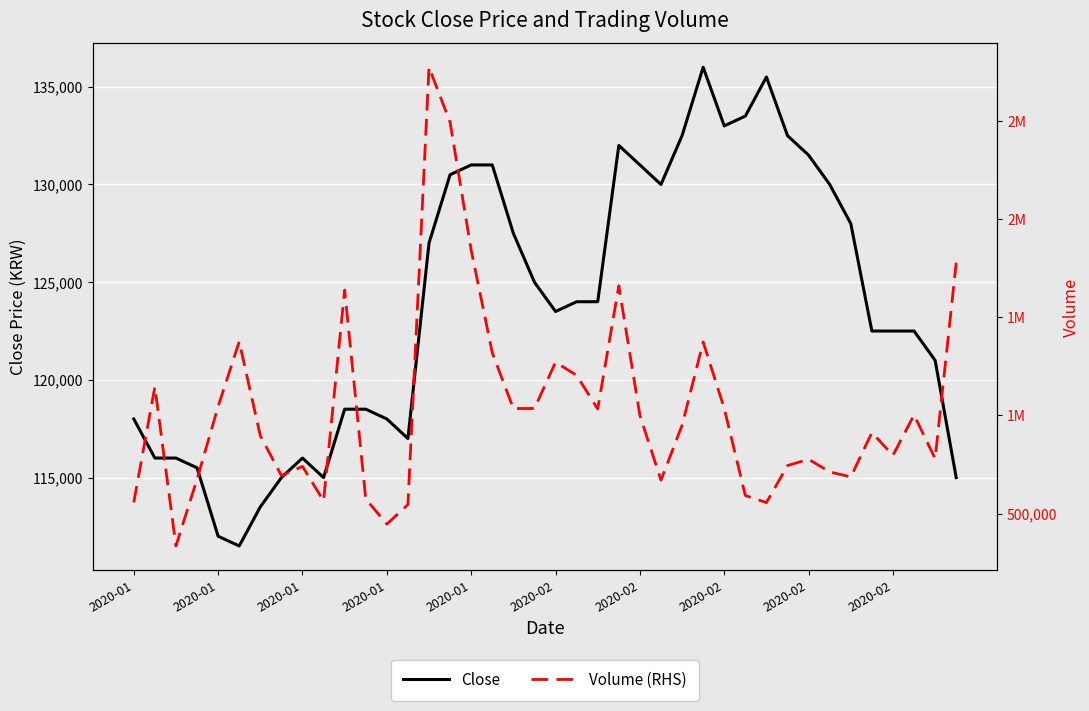

How many data points does each series have?

40